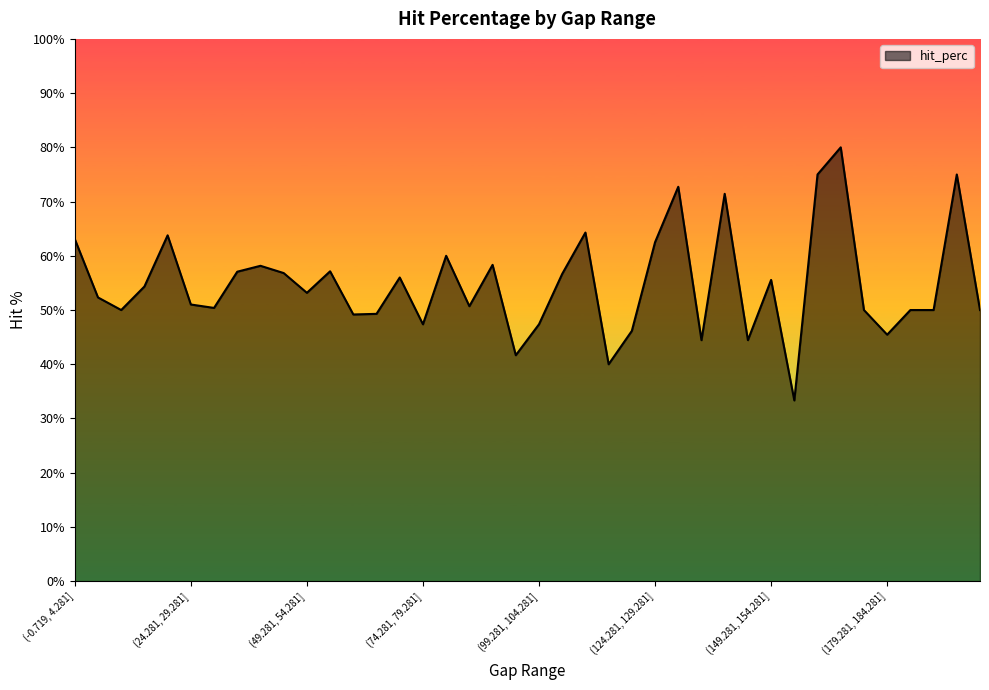

What is the maximum value shown in the chart?

80.0